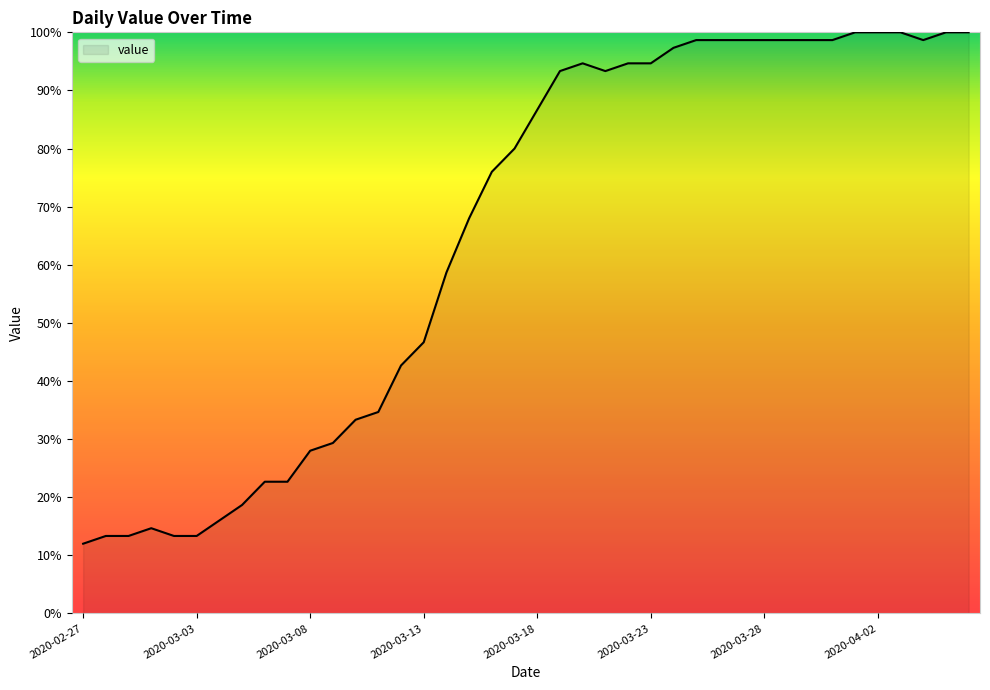

What is the difference between the maximum and minimum values?

88.0